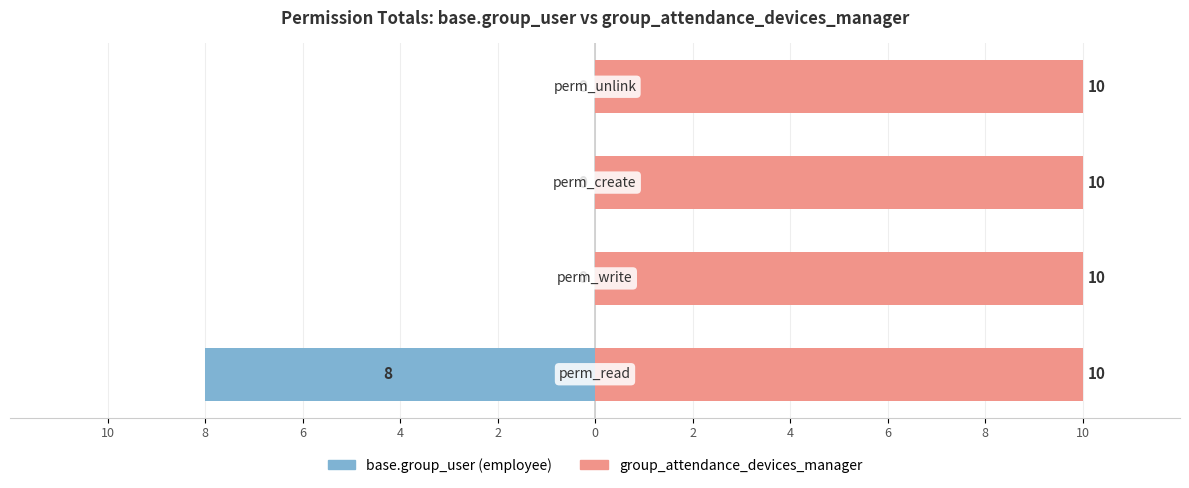

How many groups of bars are there?

4